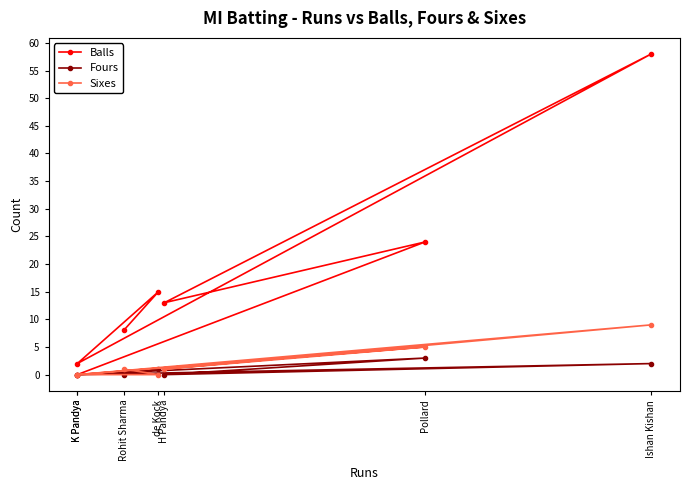

The Fours series shows 3 at Pollard. True or false?

True